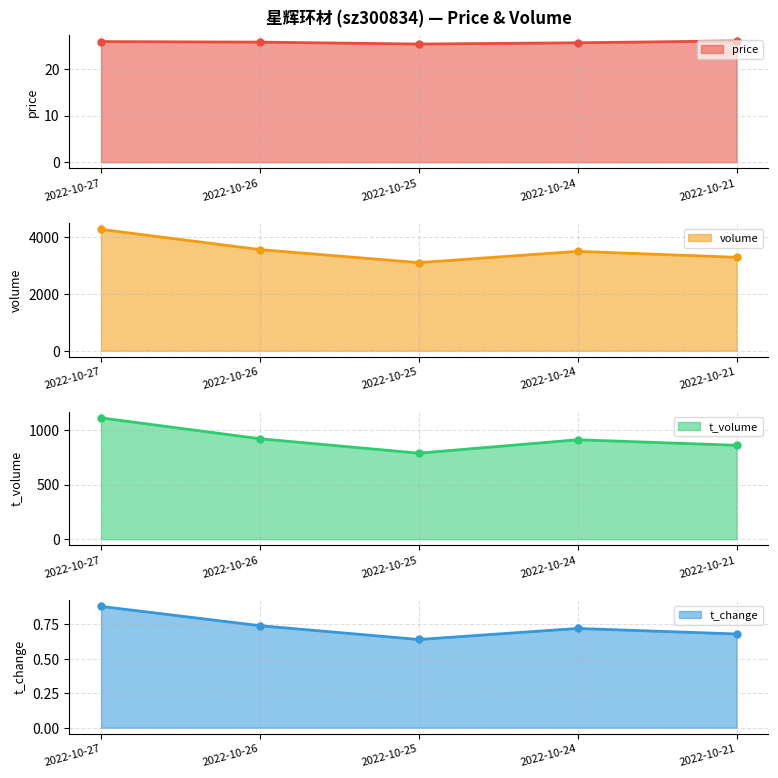

Which has a higher value, 2022-10-21 or 2022-10-24?

2022-10-21